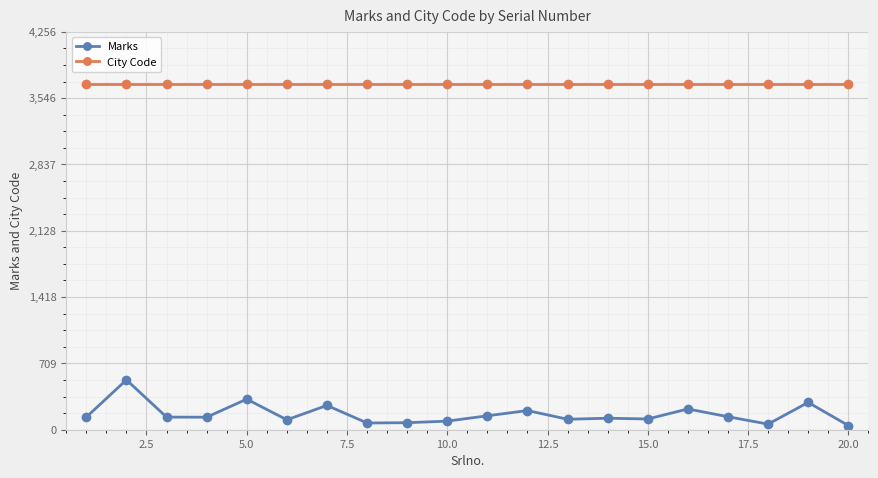

Which series has the largest total across all categories?

City Code